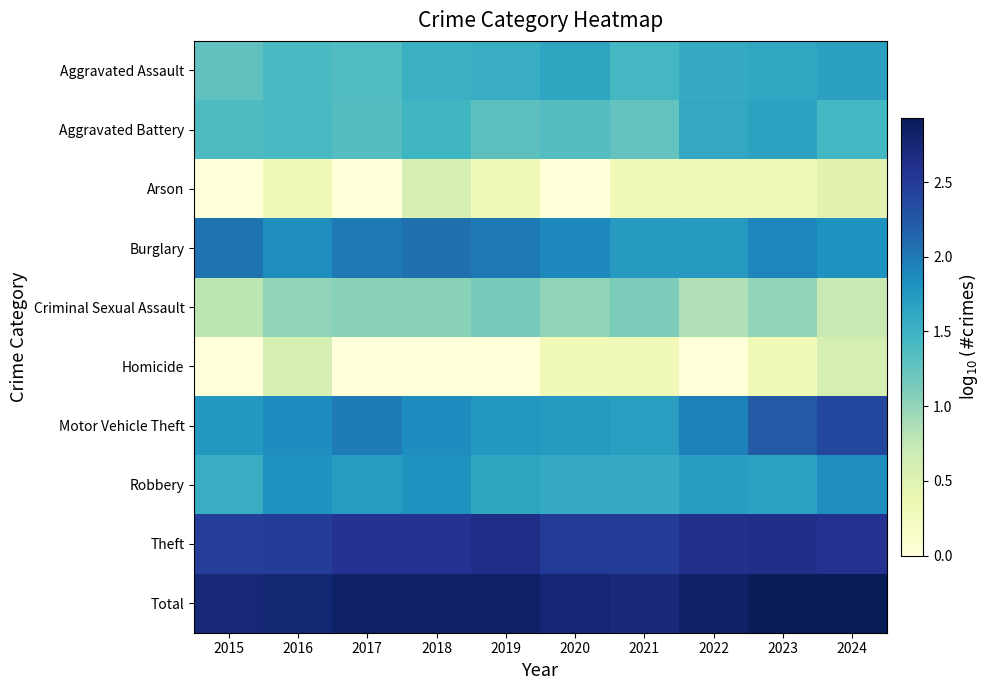

How many series are shown in this chart?

10